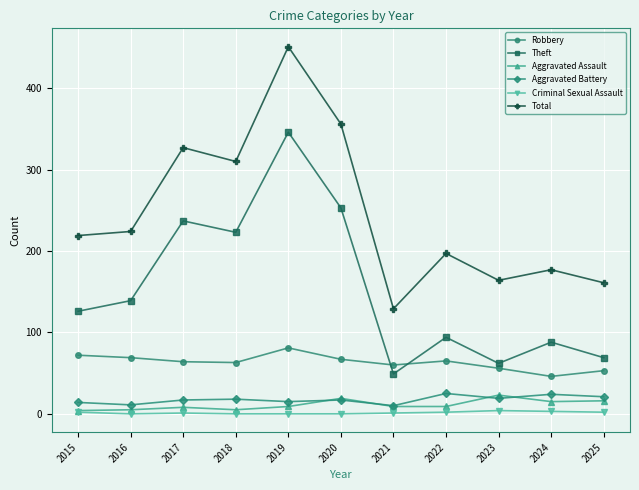

True or false: Theft and Total intersect in this chart.

False